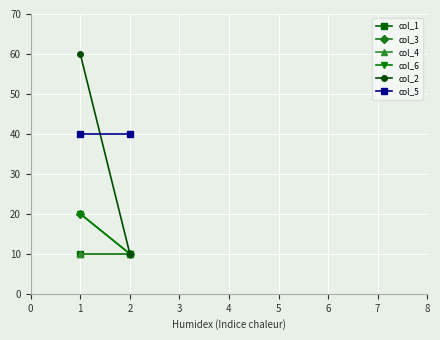

Reading right to left, list all the values displayed in this chart.

col_1: 10	10
col_3: 10	20
col_4: 10	10
col_6: 10	20
col_2: 10	60
col_5: 40	40